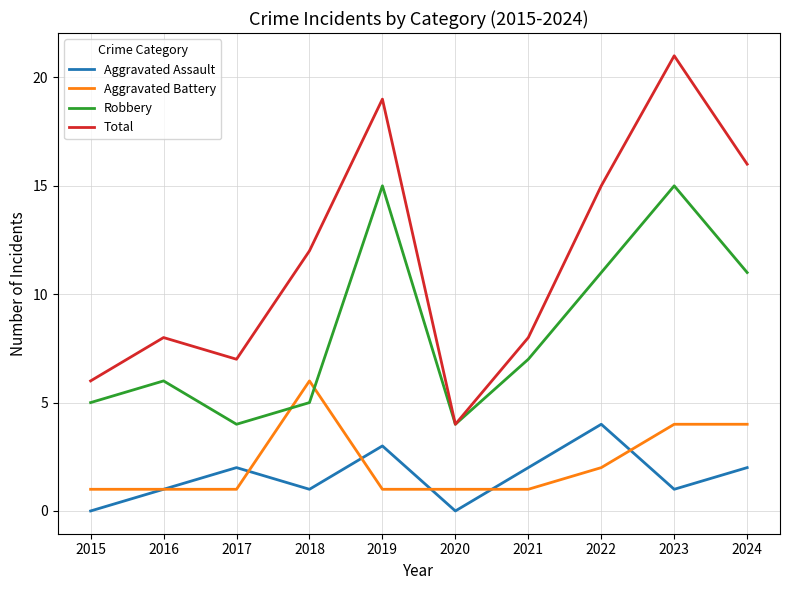

At which category does the chart reach its peak across all series?

2023